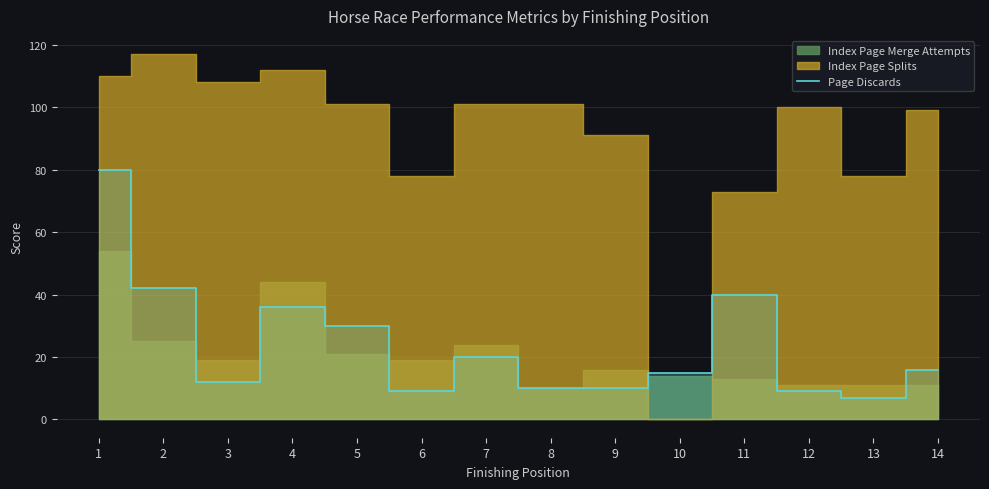

Reading left to right, extract all data points from this chart.

1=80	2=42	3=12	4=36	5=30	6=9	7=20	8=10	9=10	10=15	11=40	12=9	13=7	14=16